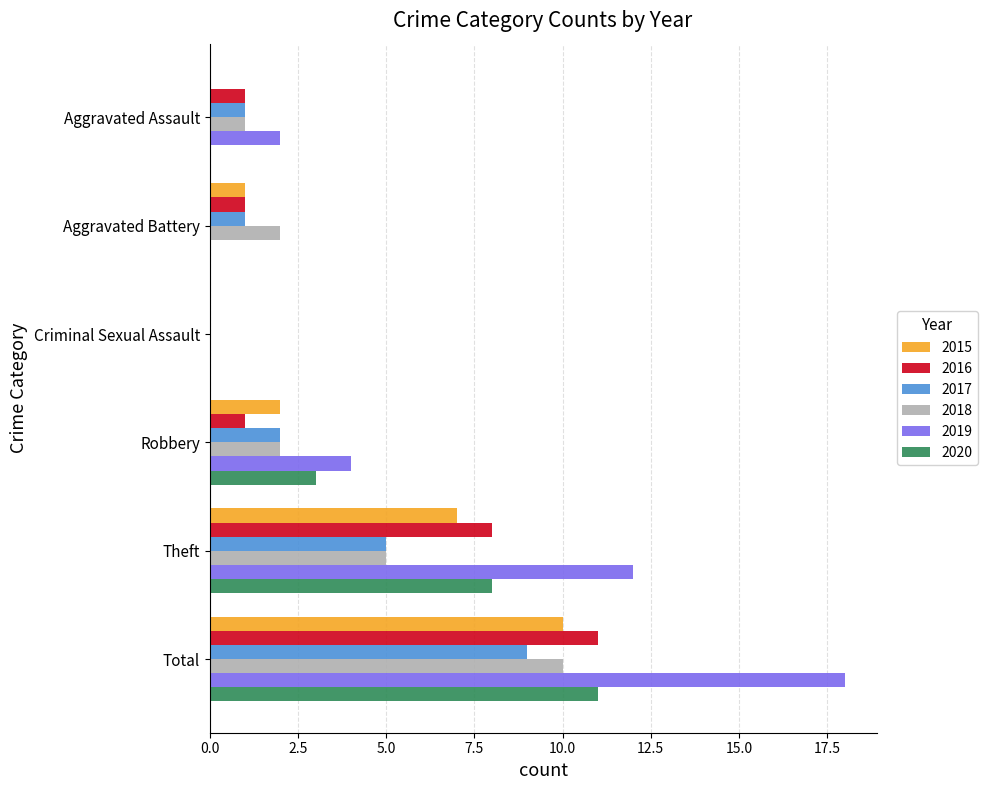

What is the sum of all 2015 values?

20